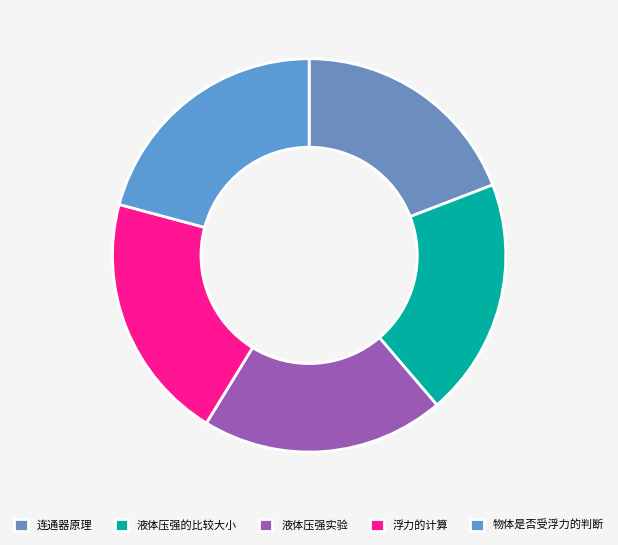

What percentage is the 液体压强实验 slice, to the nearest percent?

20%